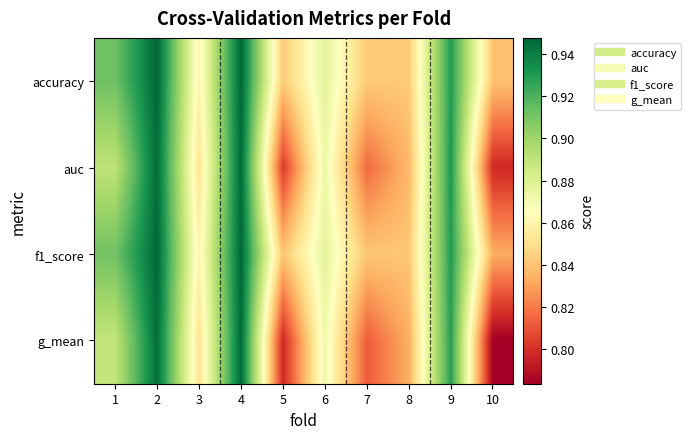

List the series in order of their peak value, highest first.

f1_score, accuracy, auc, g_mean